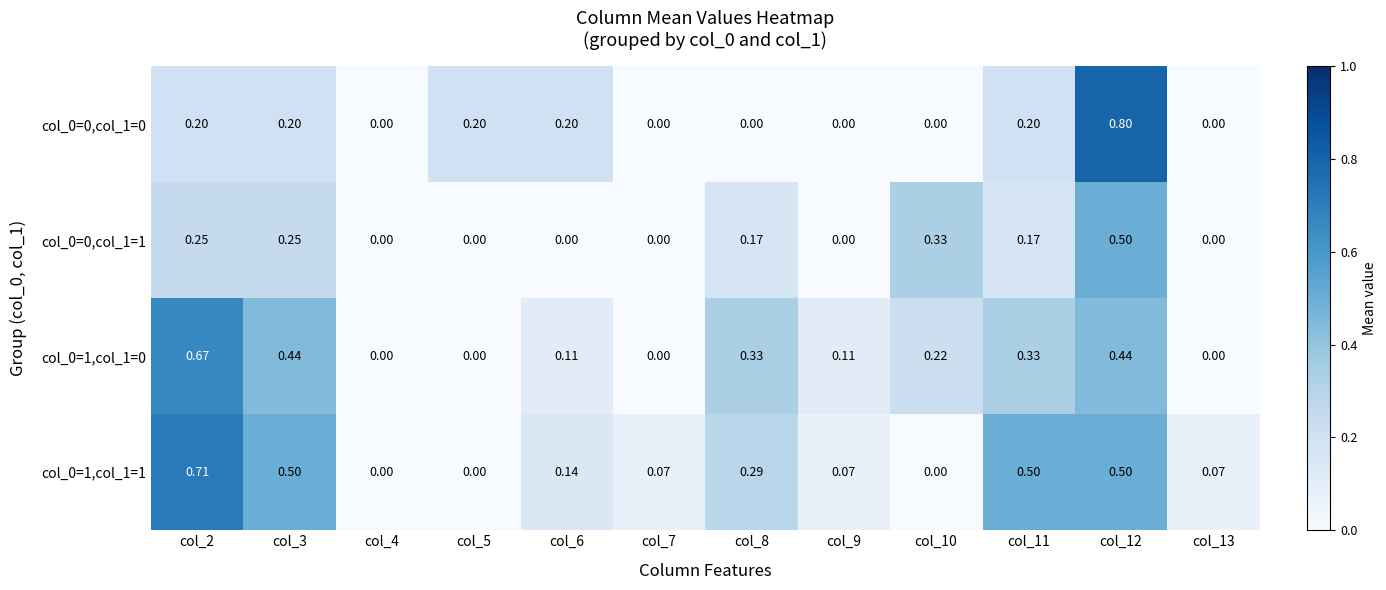

Is the value of col_0=0,col_1=1 at col_6 greater than the value of col_0=1,col_1=1 at col_3?

No